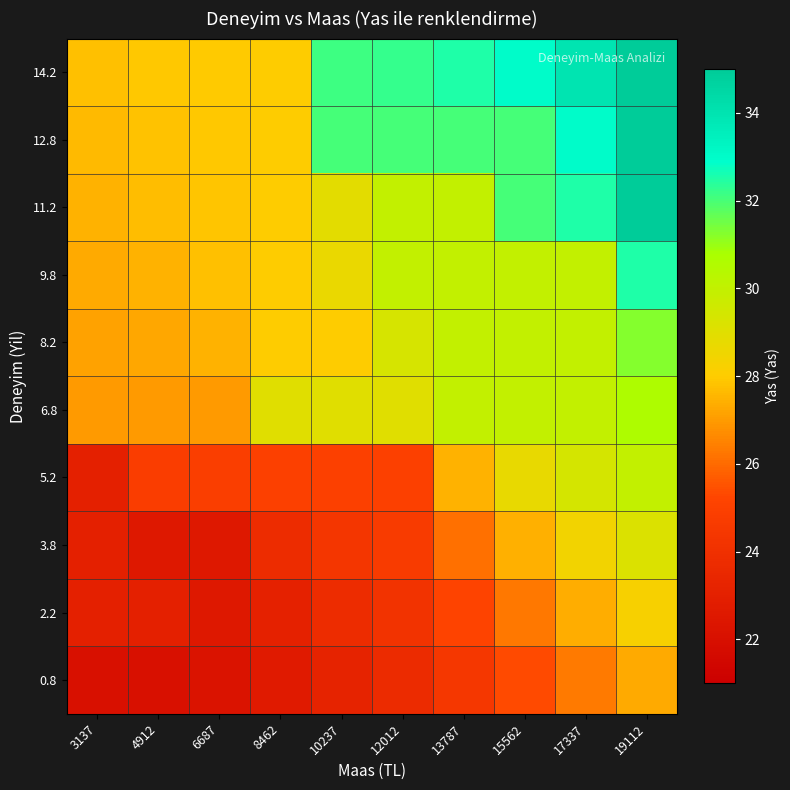

Reading right to left, transcribe all the data shown in this chart.

0.8: 19112=27.3	17337=26.4	15562=25.4	13787=24.4	12012=23.7	10237=23.2	8462=22.7	6687=22.2	4912=22.0	3137=22.0
2.2: 19112=28.3	17337=27.3	15562=26.3	13787=25.2	12012=24.2	10237=23.8	8462=23.1	6687=22.5	4912=23.0	3137=23.0
3.8: 19112=29.2	17337=28.4	15562=27.4	13787=26.1	12012=24.7	10237=24.4	8462=23.8	6687=22.5	4912=22.5	3137=23.0
5.2: 19112=30.0	17337=29.4	15562=28.8	13787=27.5	12012=25.0	10237=25.0	8462=25.0	6687=24.8	4912=24.8	3137=23.0
6.8: 19112=30.6	17337=30.0	15562=30.0	13787=30.0	12012=29.0	10237=29.0	8462=29.0	6687=27.0	4912=27.0	3137=27.0
8.2: 19112=31.2	17337=30.0	15562=30.0	13787=30.0	12012=29.3	10237=28.0	8462=28.0	6687=27.5	4912=27.2	3137=27.1
9.8: 19112=32.5	17337=30.0	15562=30.0	13787=30.0	12012=30.0	10237=28.7	8462=28.0	6687=27.8	4912=27.5	3137=27.3
11.2: 19112=35.0	17337=32.5	15562=32.0	13787=30.0	12012=30.0	10237=28.9	8462=28.0	6687=27.9	4912=27.7	3137=27.5
12.8: 19112=35.0	17337=33.0	15562=32.0	13787=32.0	12012=32.0	10237=32.0	8462=28.0	6687=27.9	4912=27.8	3137=27.7
14.2: 19112=35.0	17337=34.0	15562=33.0	13787=32.5	12012=32.2	10237=32.1	8462=28.0	6687=28.0	4912=27.9	3137=27.8